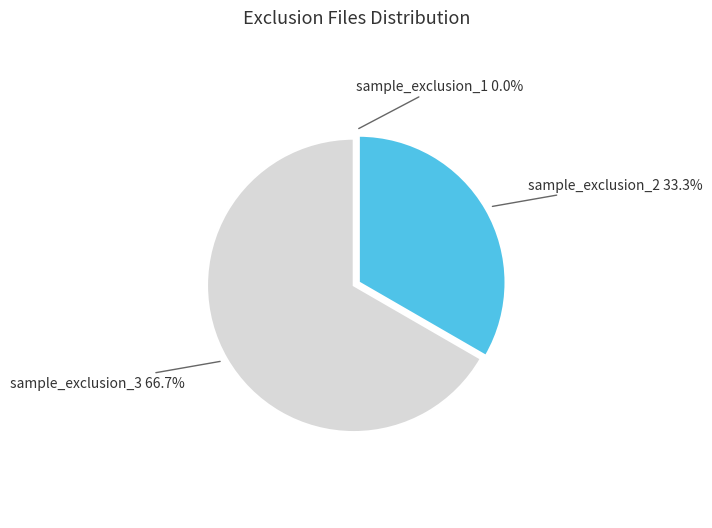

To the nearest percent, what is the average slice percentage?

33%